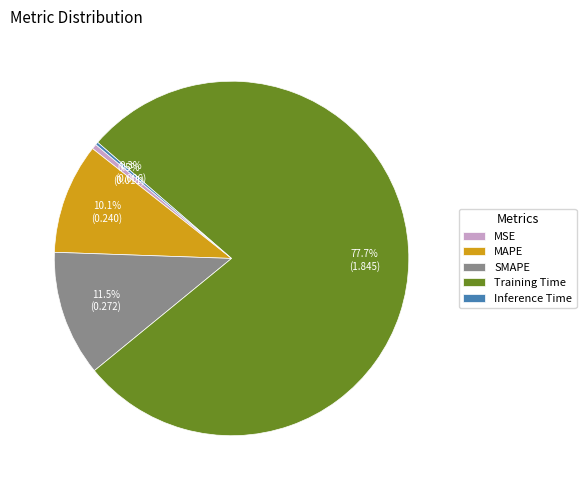

Which slice represents more than half of the pie?

Training Time